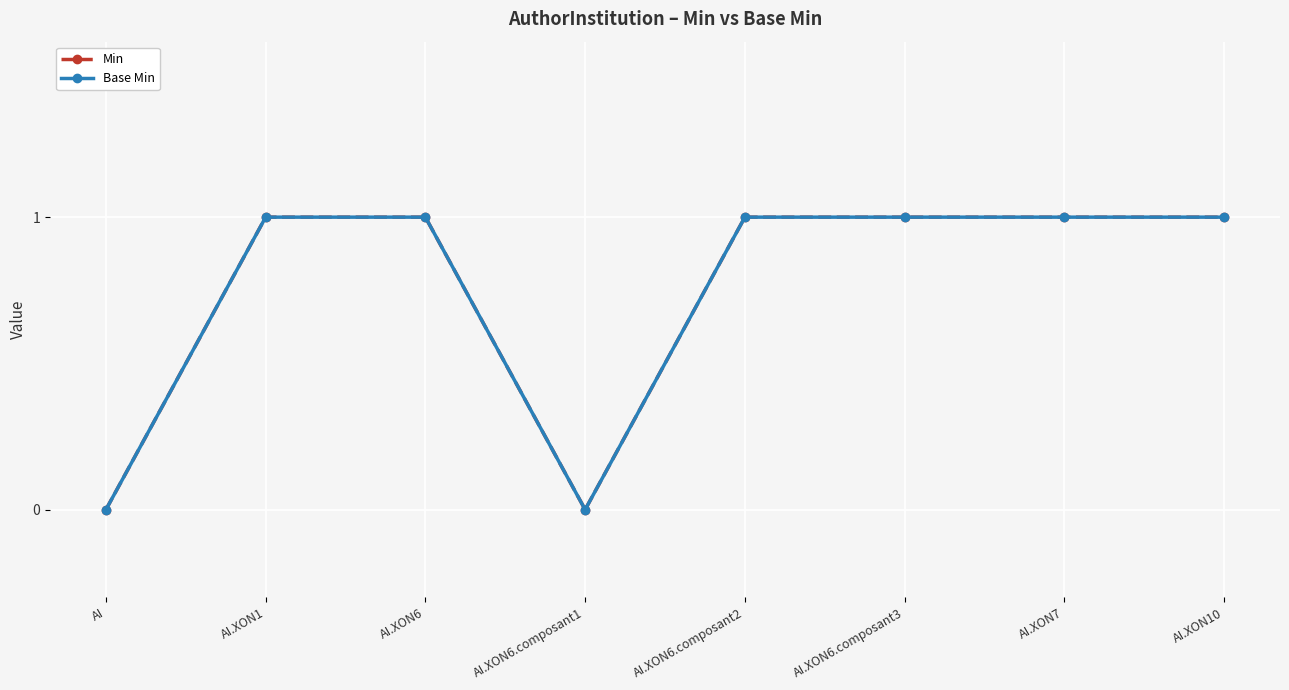

True or false: Min and Base Min cross at least once.

False